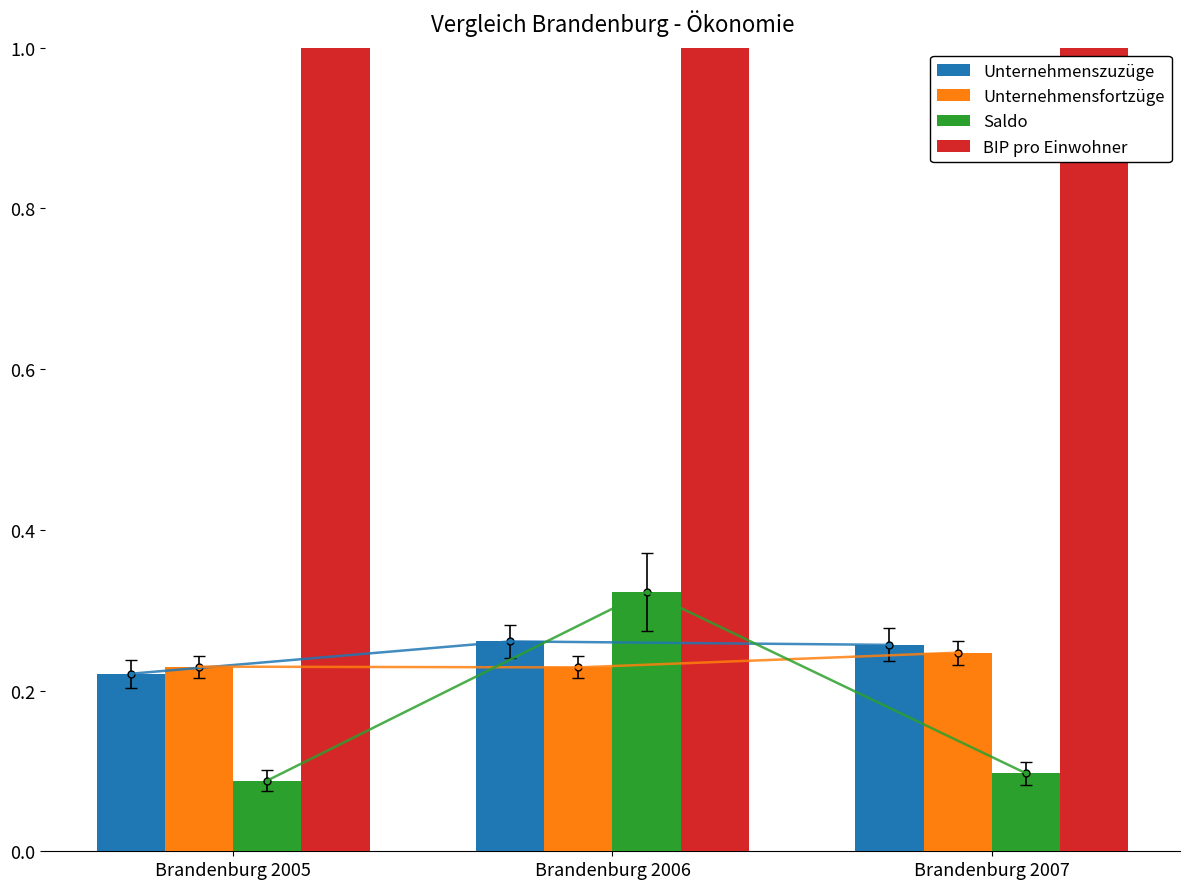

Count the Saldo values in the range 0 to 1.

3